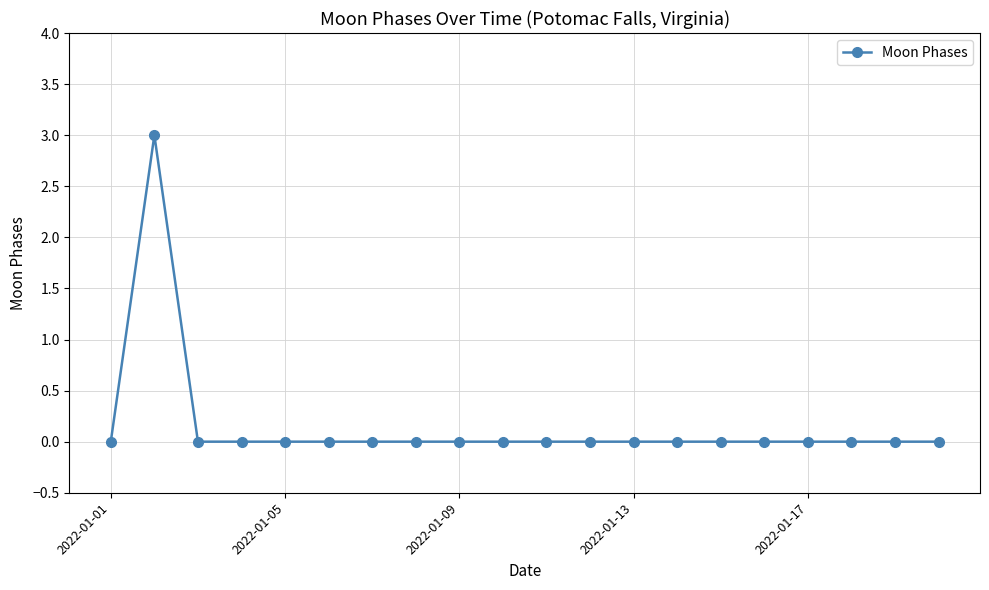

What is the maximum value shown in the chart?

3